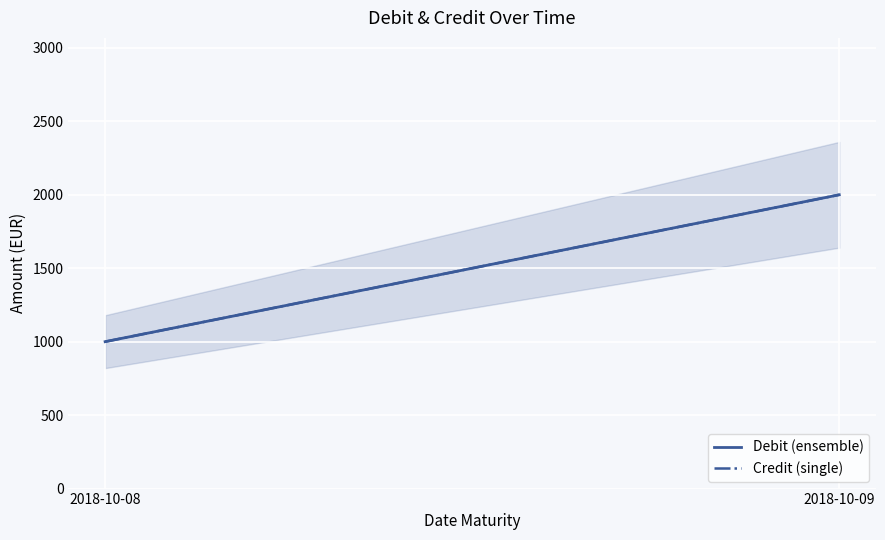

What is the value of the Debit (ensemble) point at the 2nd from the left?

2000